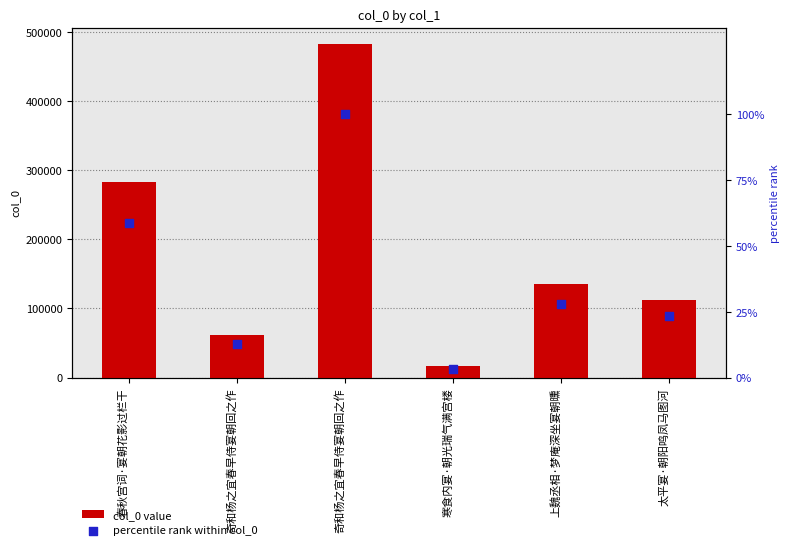

Which series has the largest Y range (max minus min)?

col_0 value